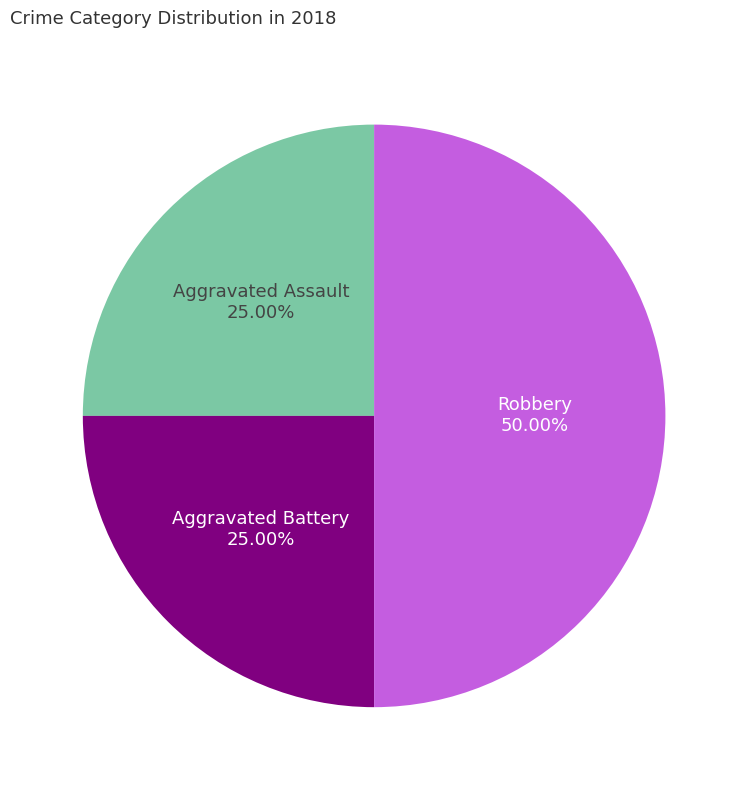

How many slices are in this pie chart?

3